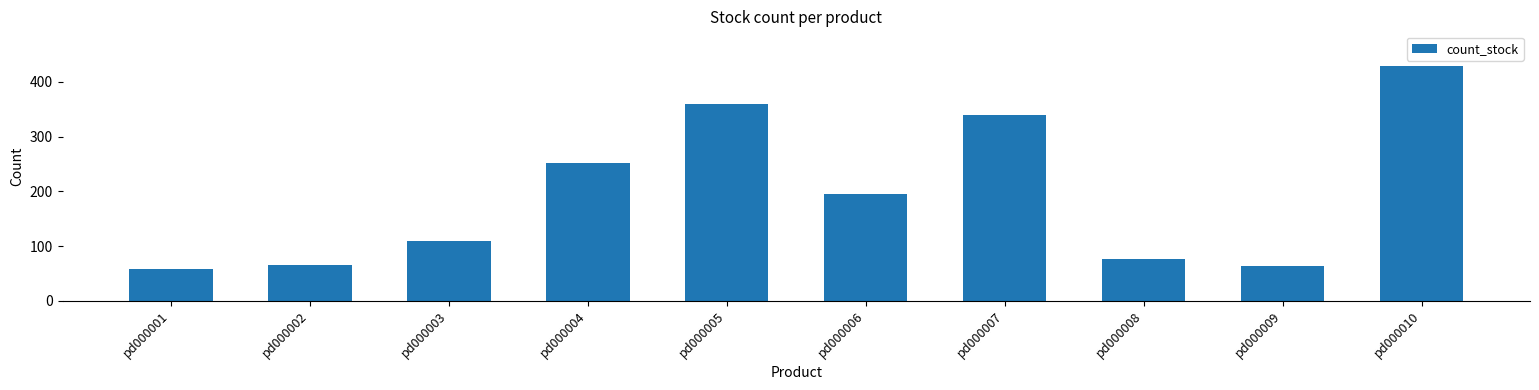

How many values are below 196?

5